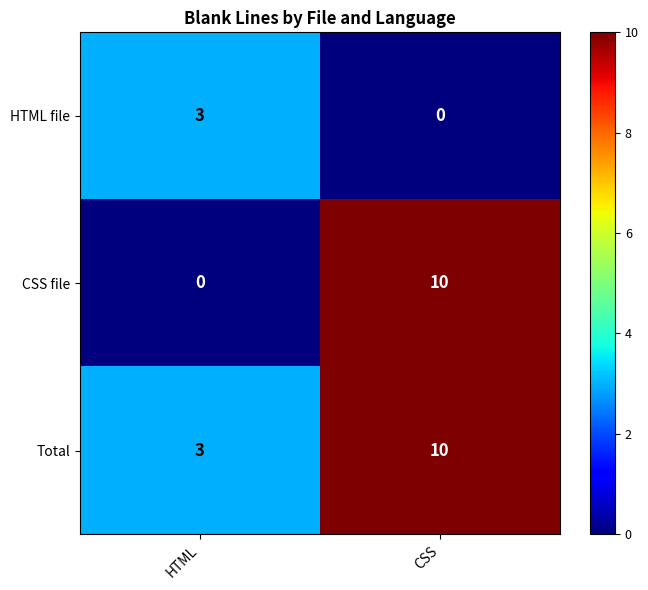

What is the sum of all CSS file values?

10